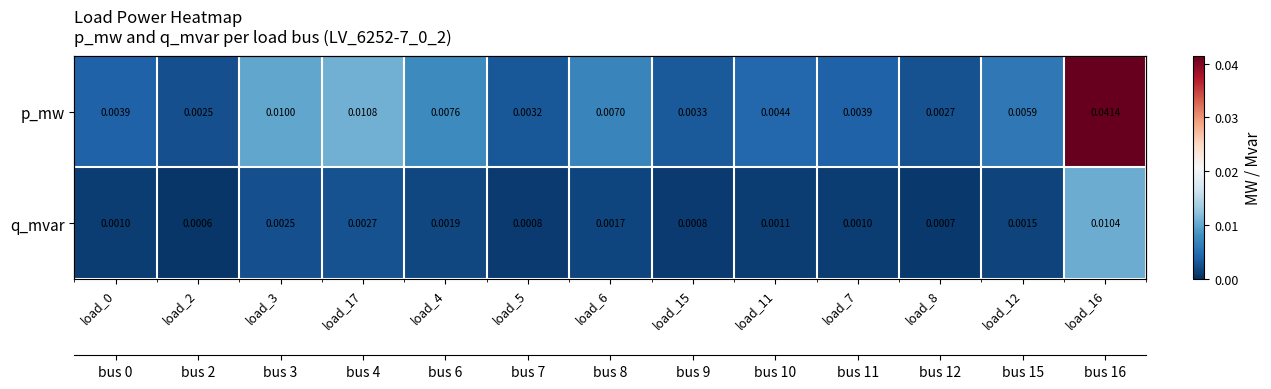

Rank the series by their average value, from lowest to highest.

q_mvar, p_mw